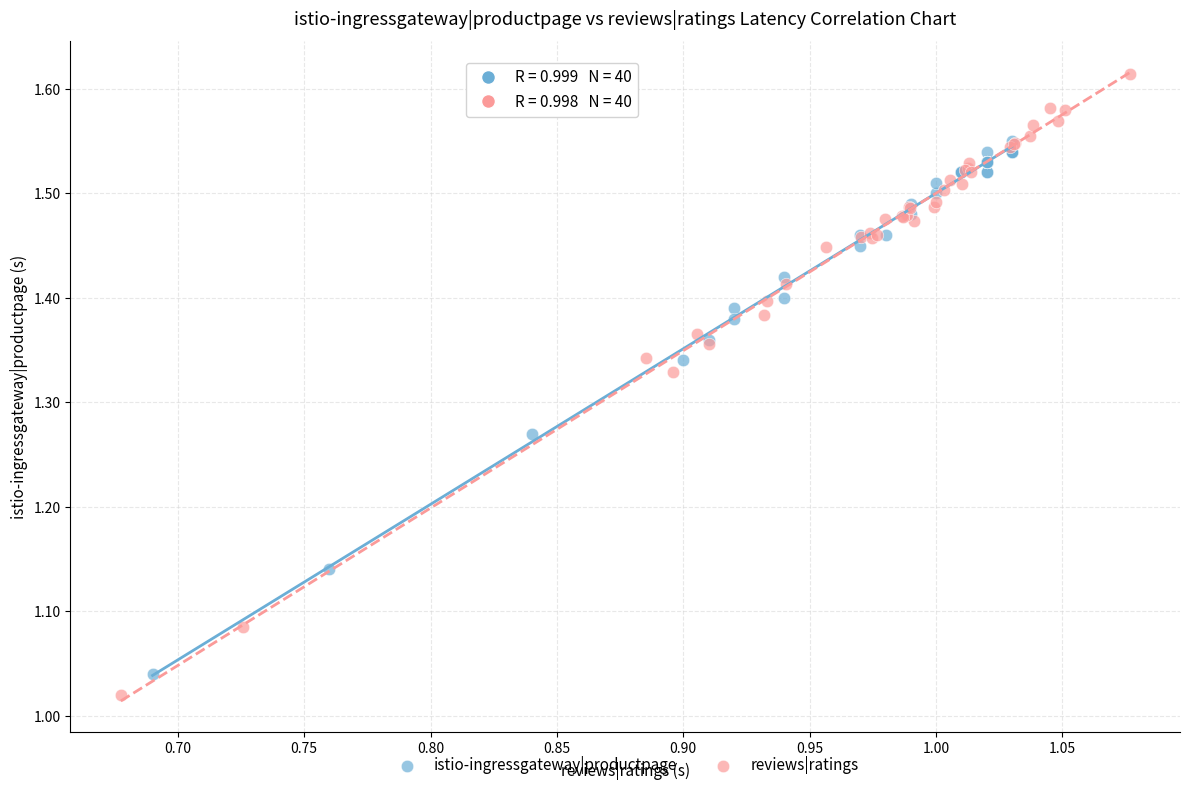

Which series reaches the maximum Y coordinate?

reviews|ratings